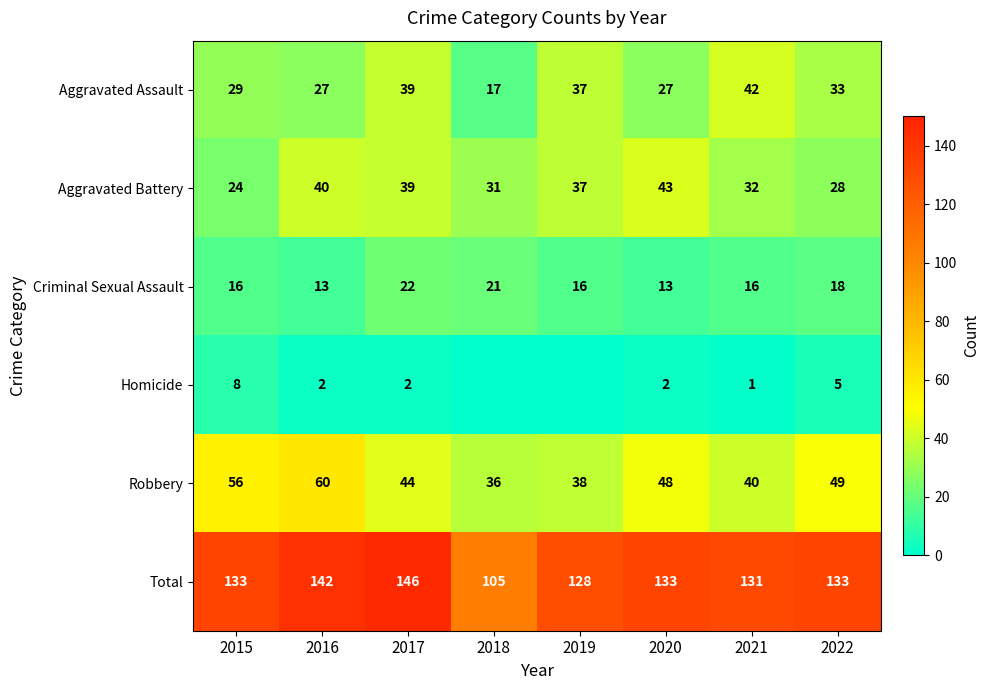

Which category has the highest value in the Total series?

2017